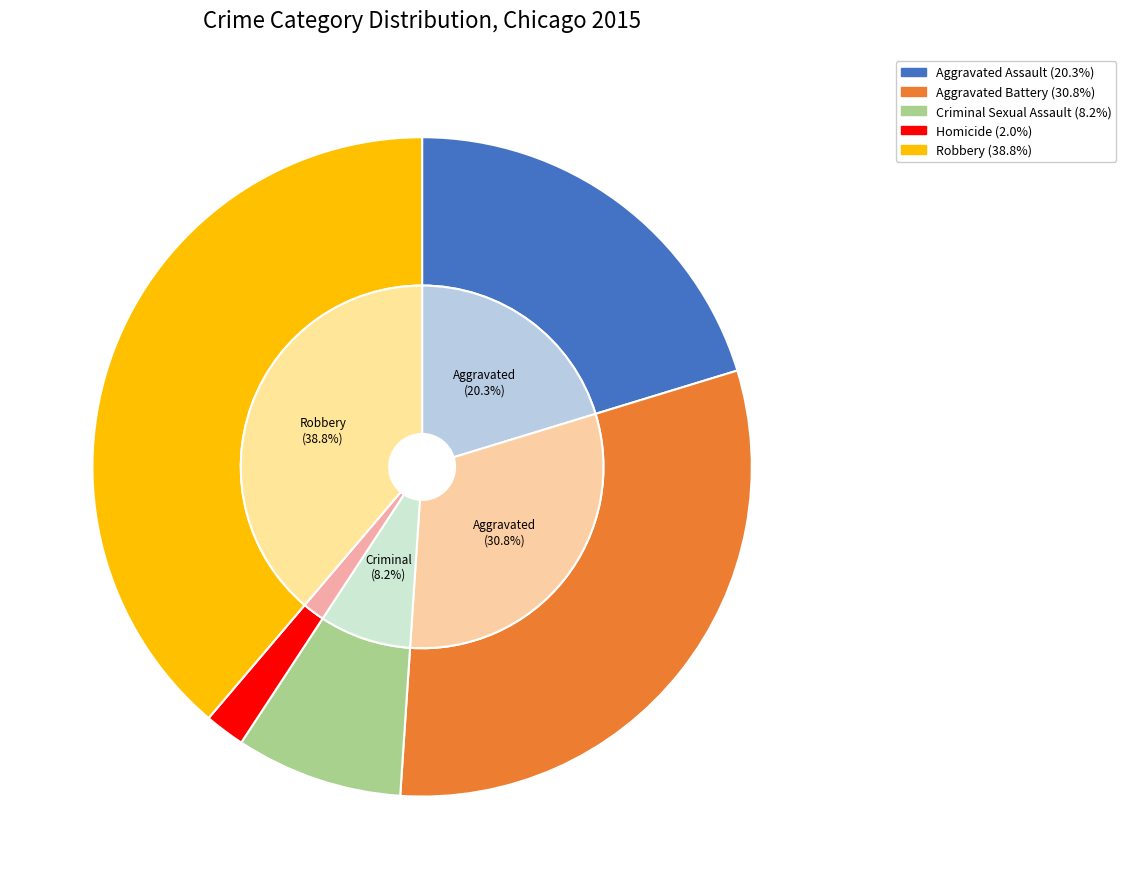

To the nearest percent, what portion does Criminal Sexual Assault represent?

8%